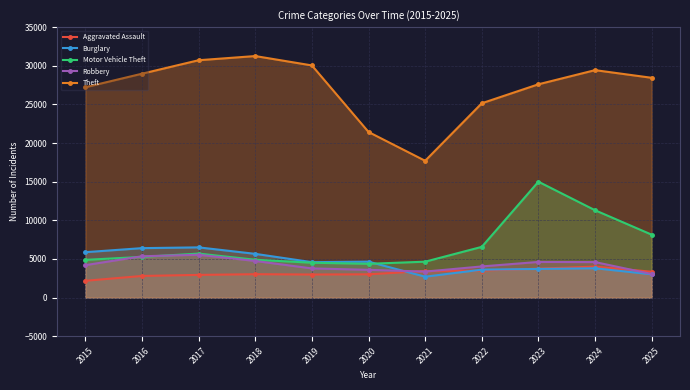

What is the difference between the highest and lowest values at 2016?

26172